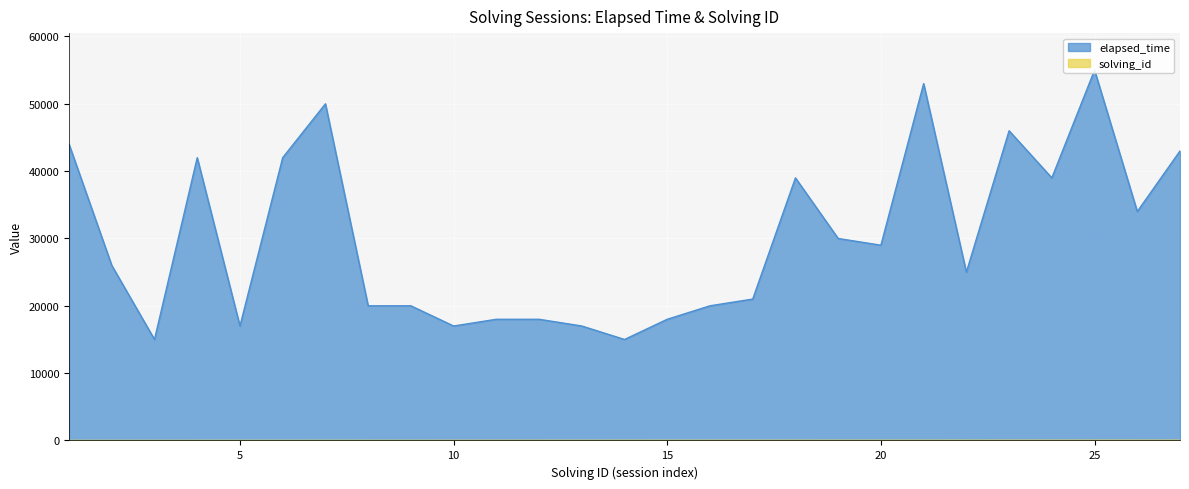

What is the smallest value displayed?

1